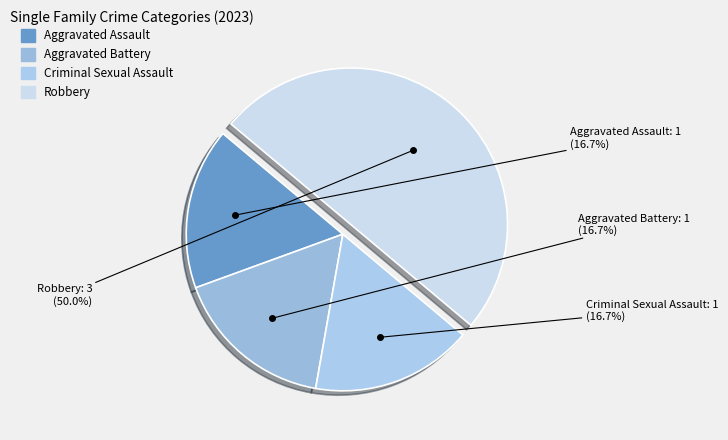

What is the largest slice in the pie chart?

Robbery